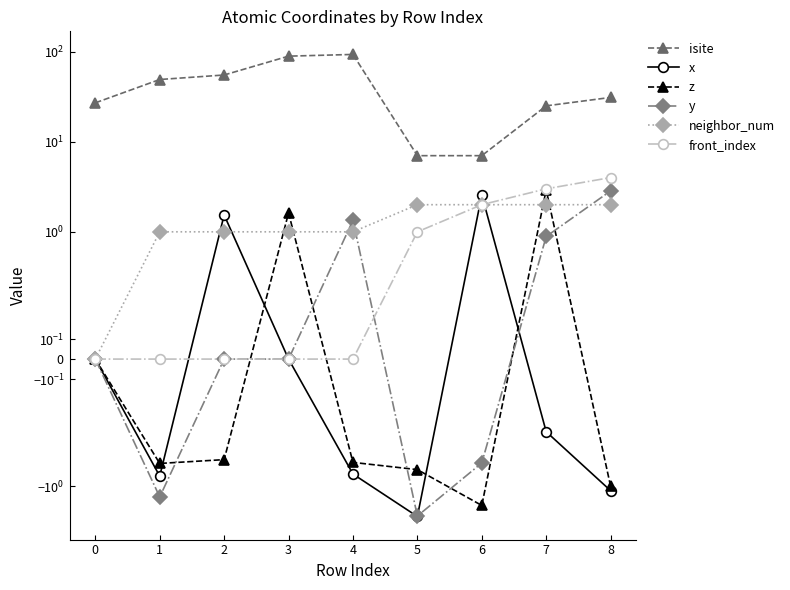

Read the neighbor_num value at 7.

2.0